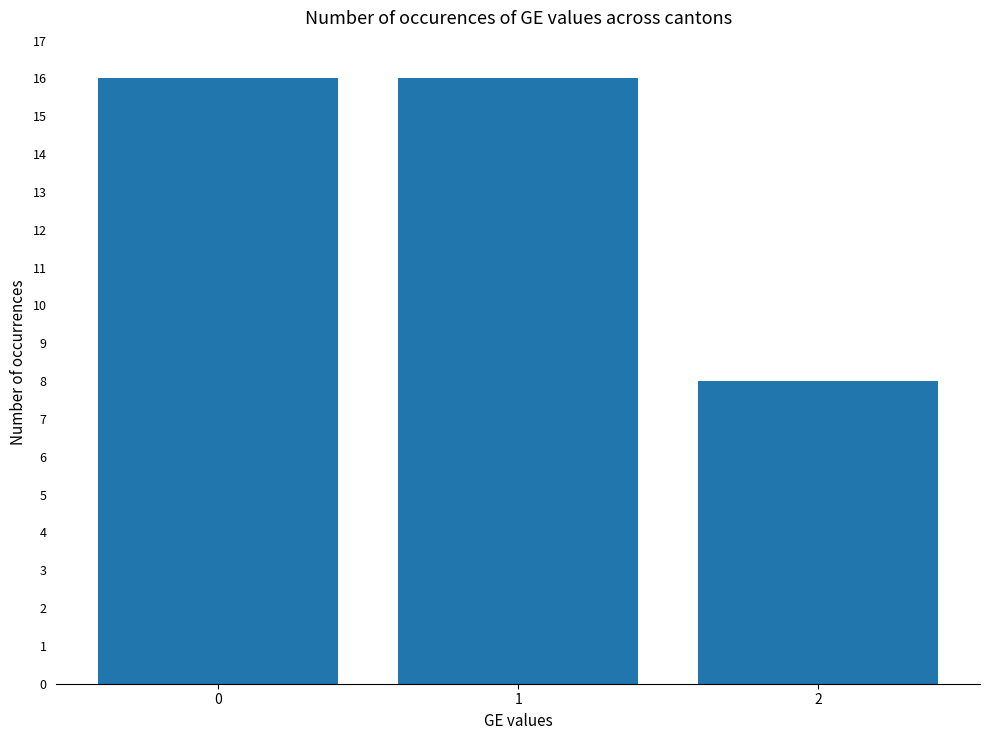

The chart shows a value of 25 at 0. True or false?

False